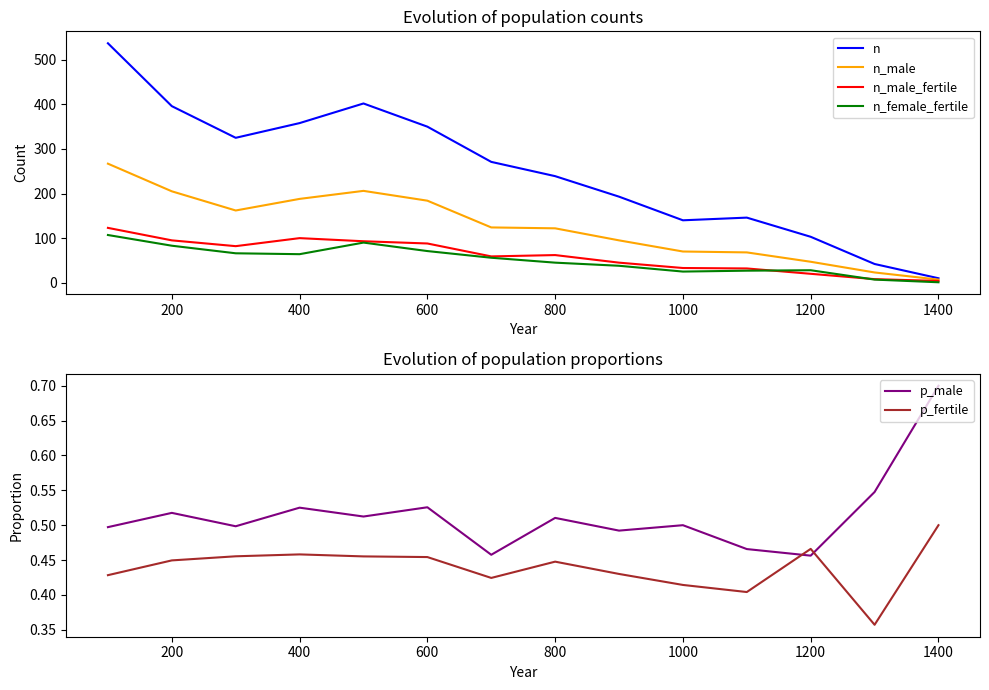

Is it true that n_female_fertile equals 25 at 1000?

True